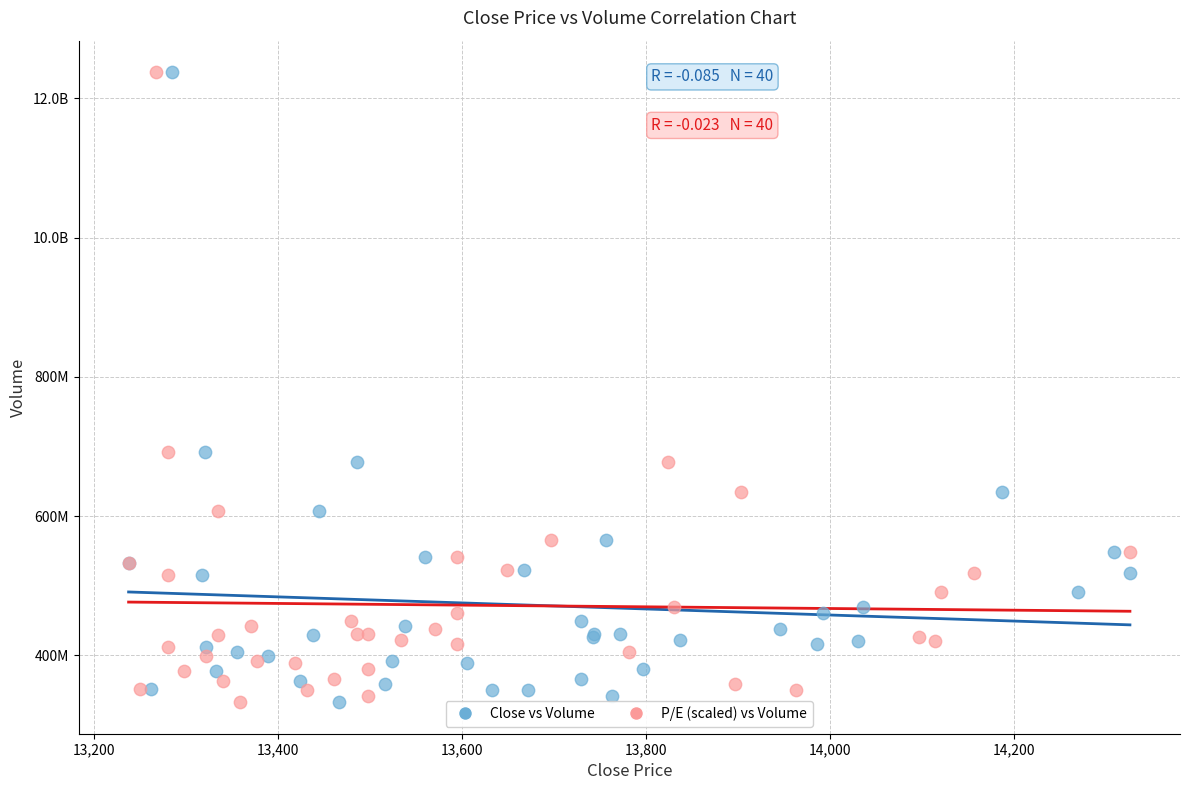

What are all the series names shown in the legend?

Close vs Volume, P/E (scaled) vs Volume